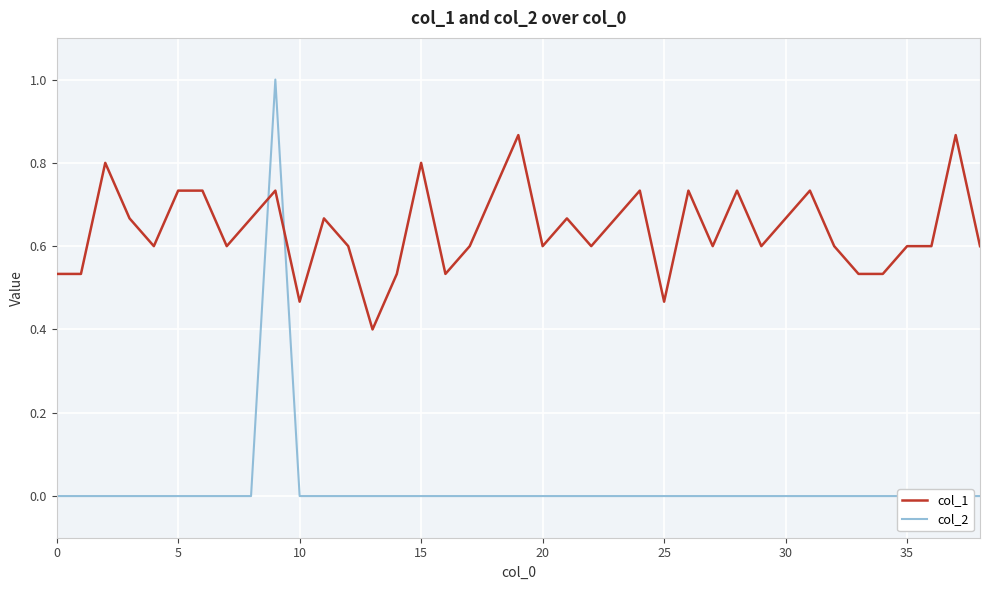

At which category does col_2 reach its first local peak?

9